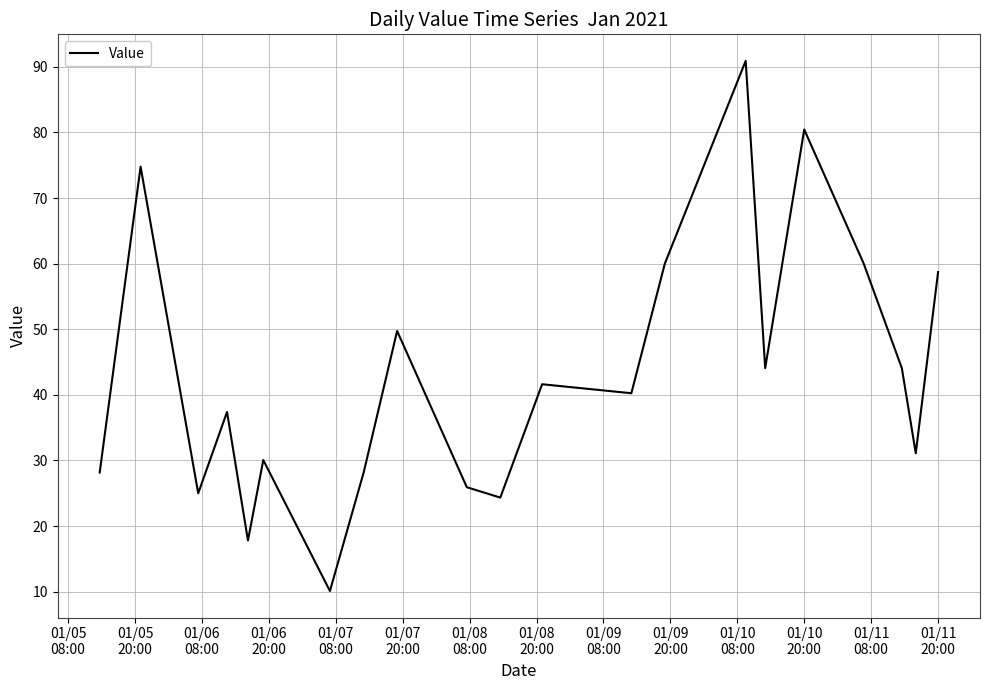

What is the smallest value displayed?

10.1